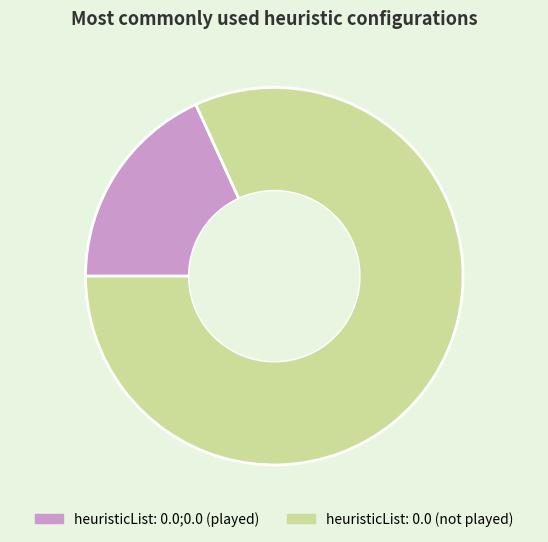

Between heuristicList: 0.0;0.0 (played) and heuristicList: 0.0 (not played), which is larger?

heuristicList: 0.0 (not played)